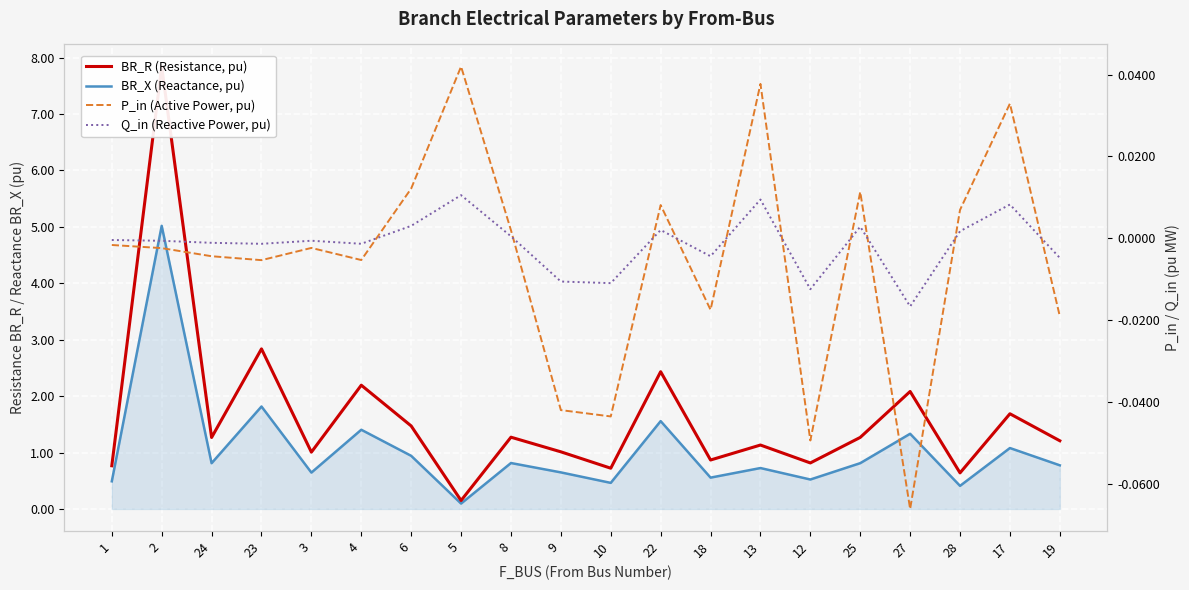

List the series in order of their peak value, lowest first.

Q_in (Reactive Power, pu), P_in (Active Power, pu), BR_X (Reactance, pu), BR_R (Resistance, pu)